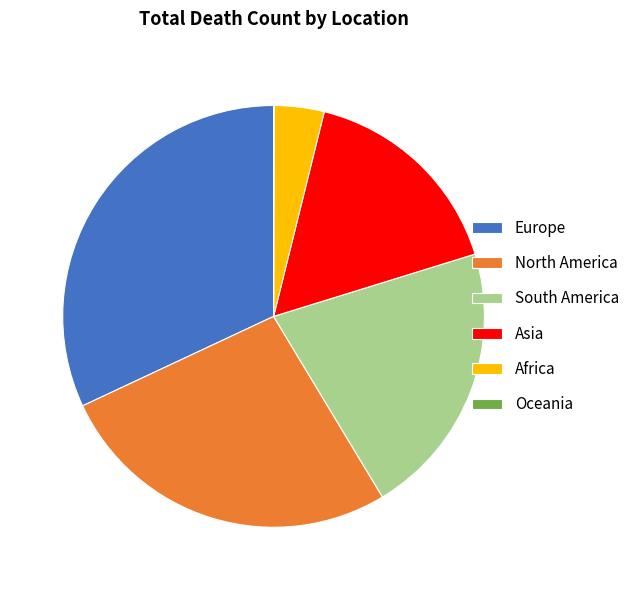

Is there a majority slice in this chart?

No